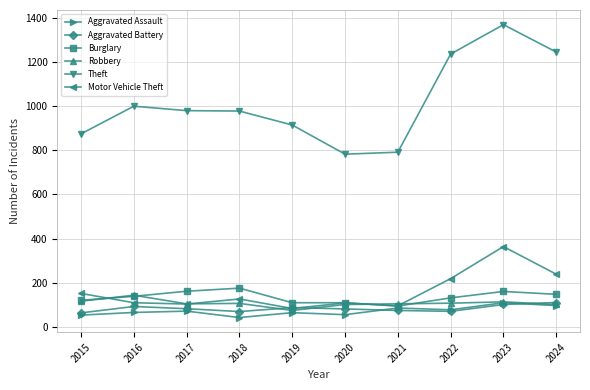

The Burglary series shows 216 at 2017. True or false?

False